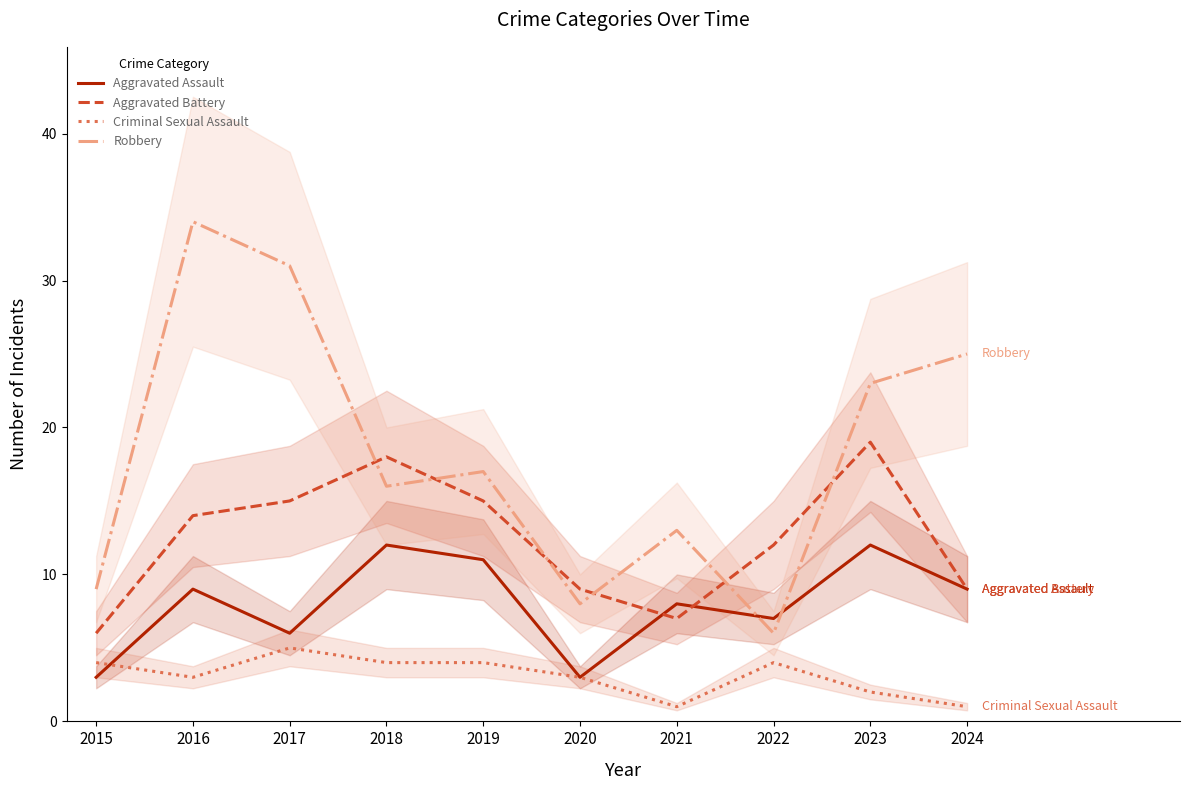

Between which two adjacent categories do Aggravated Assault and Robbery first intersect?

2021 and 2022